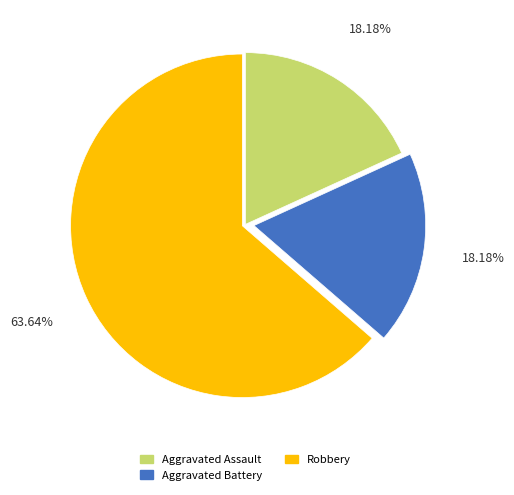

The Aggravated Assault slice represents 18% of the pie. True or false?

True